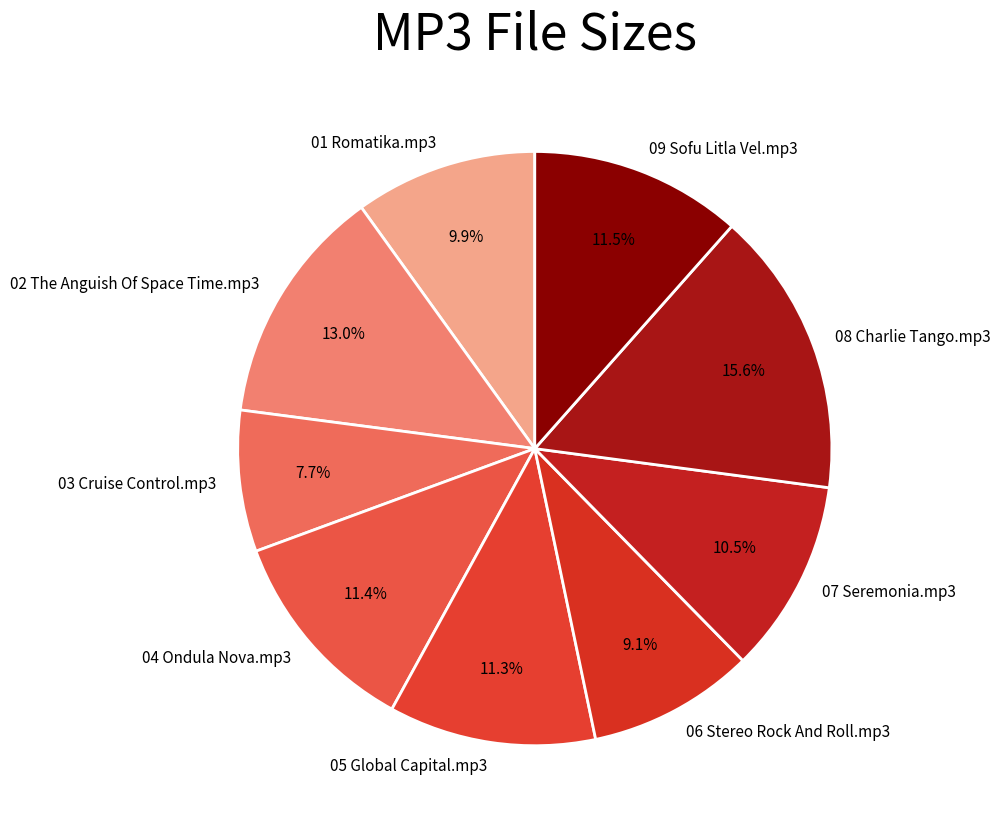

To the nearest percent, what is the difference between the largest and smallest slice percentages?

8%